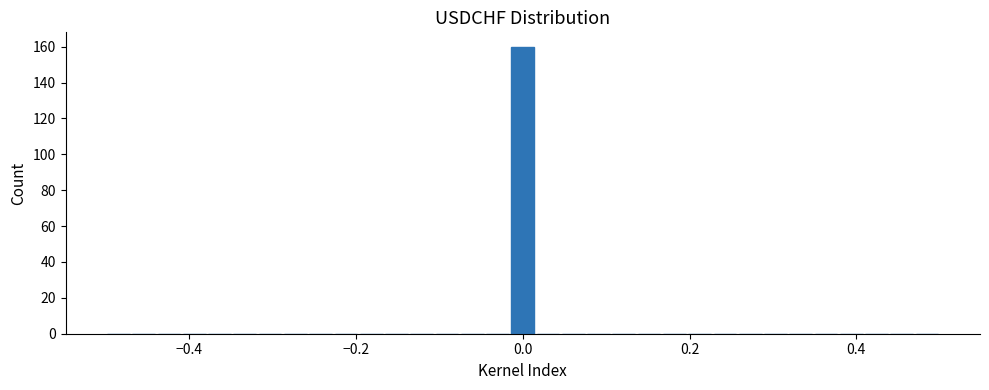

Around what value on the x-axis is the tallest bar? Give the approximate position of its centre, as read against the axis.

0.00